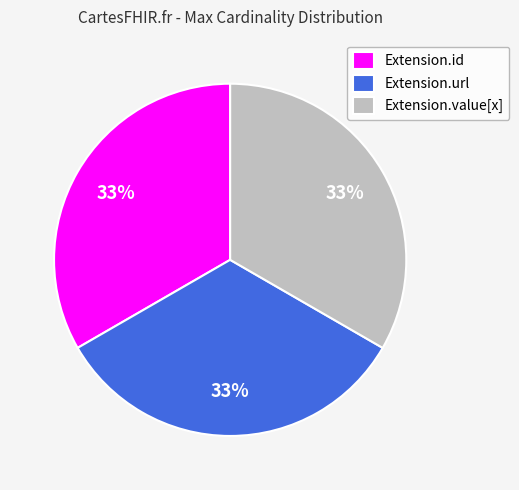

The Extension.url slice represents 33% of the pie. True or false?

True